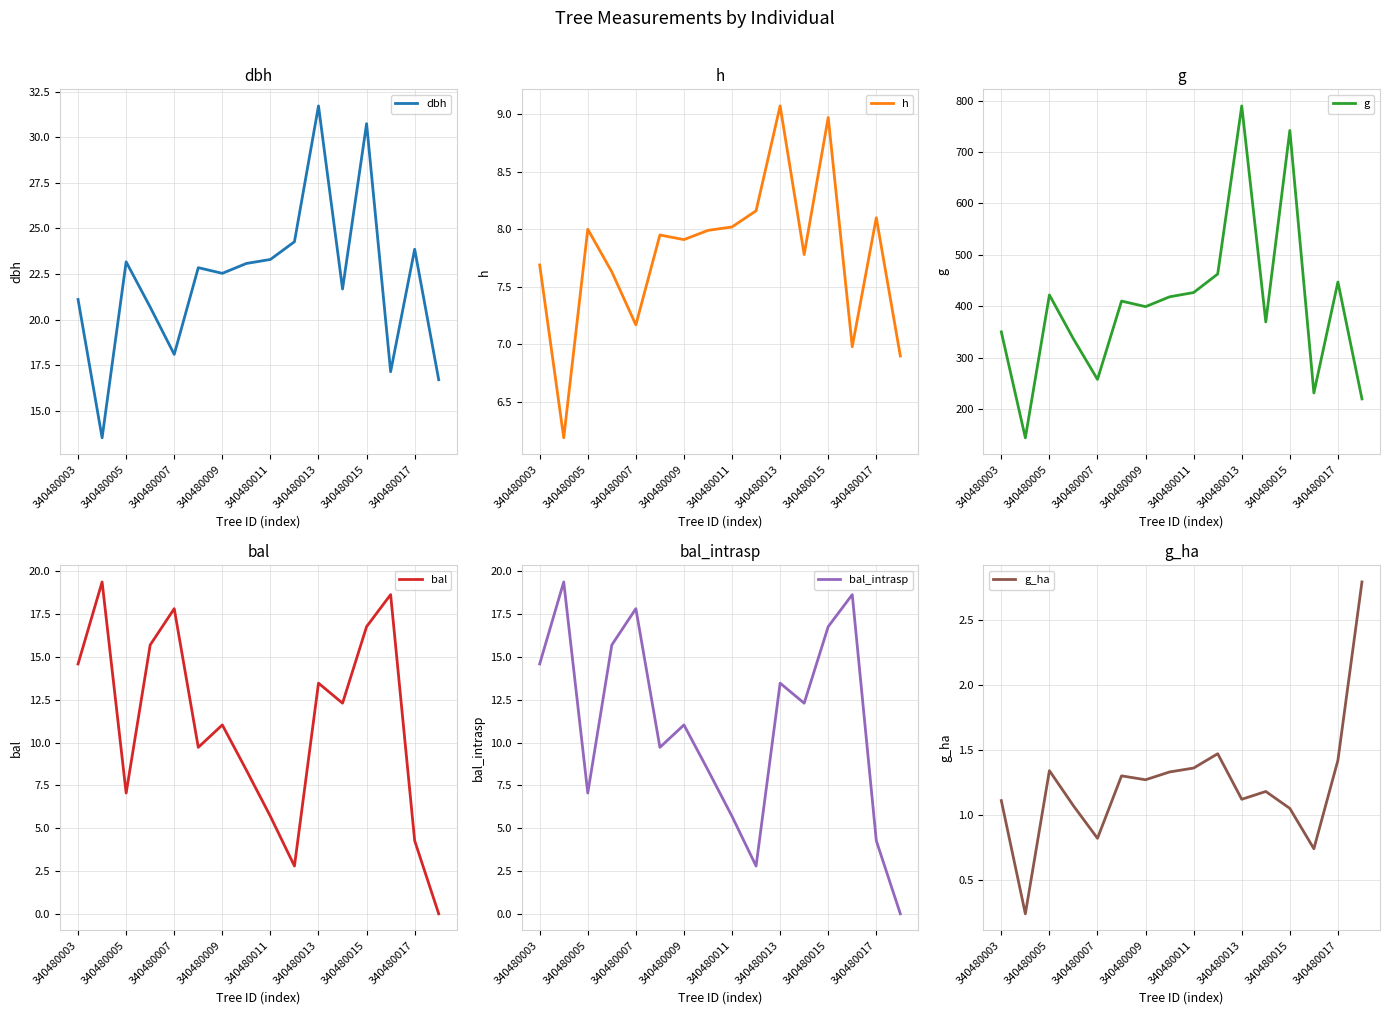

What is the sum of all g_ha values?

19.6